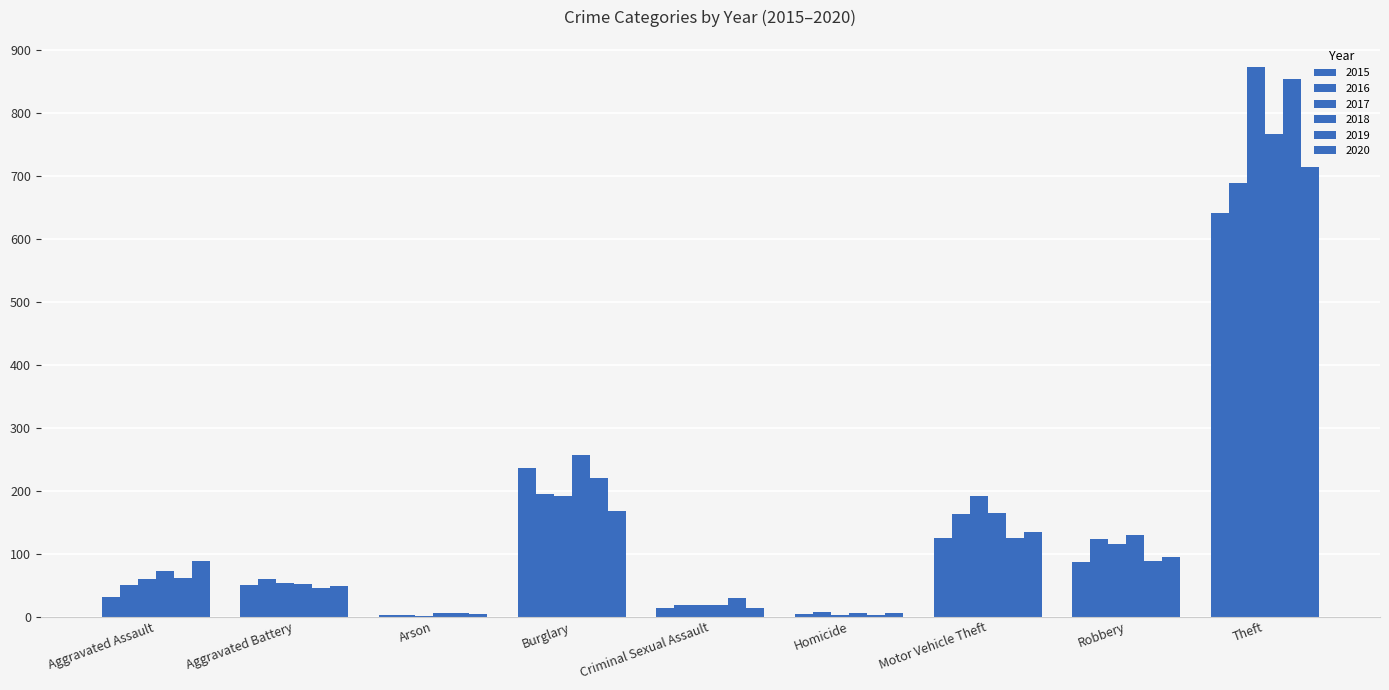

At which category is the sum across all series the highest?

Theft